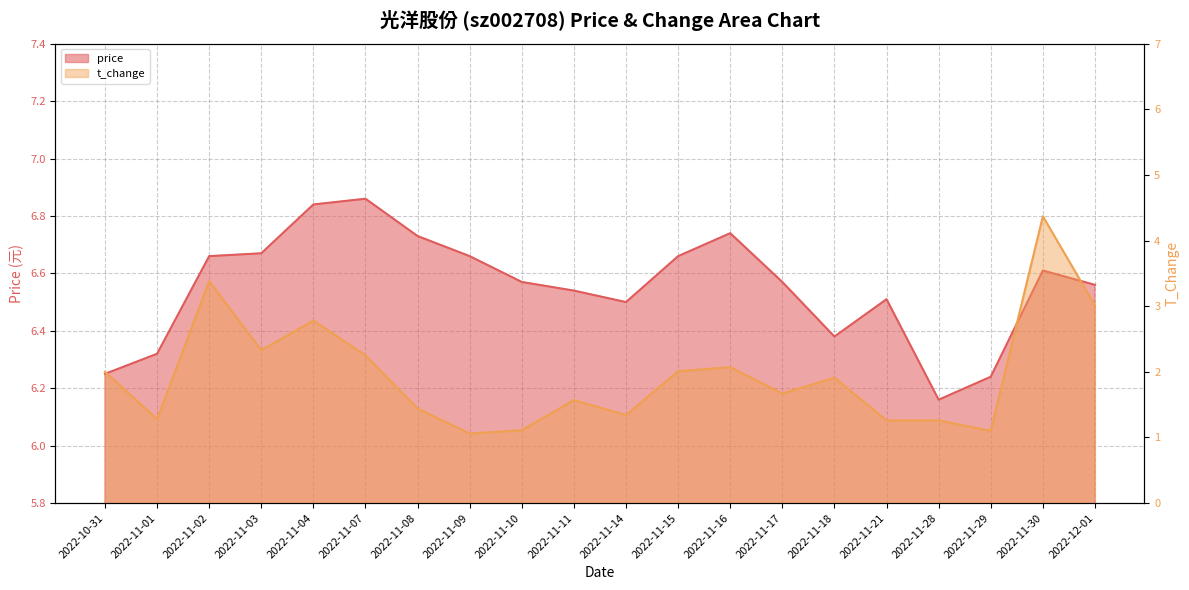

Does the chart display data point markers on the line(s)?

No